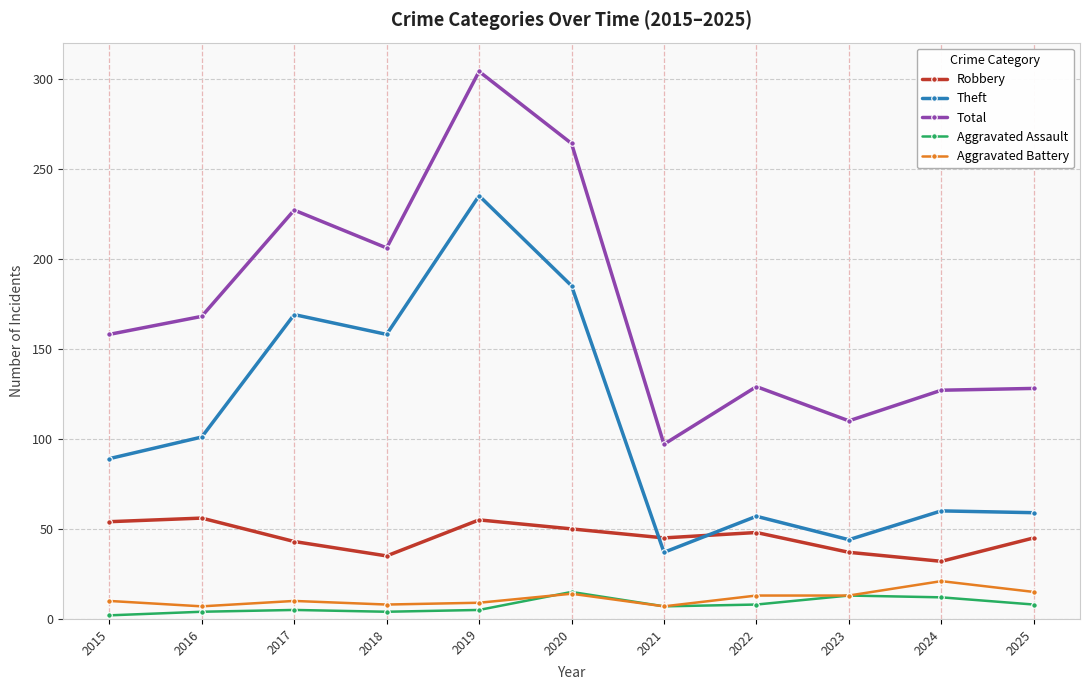

True or false: Aggravated Assault has more than 0 interior local peaks.

True